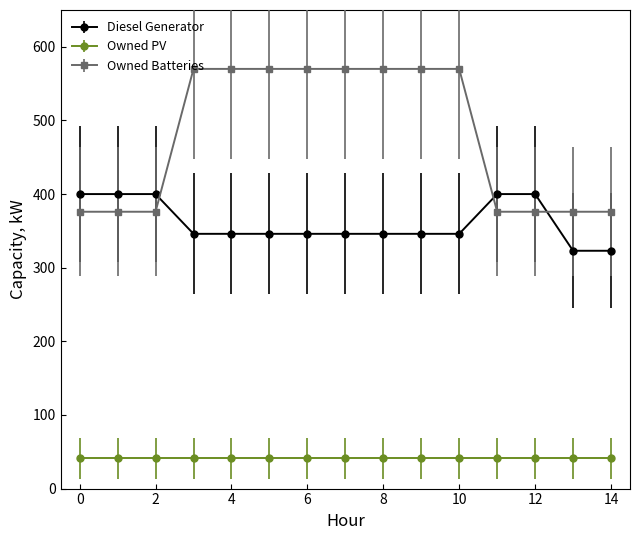

What are all the series names shown in the legend?

Diesel Generator, Owned PV, Owned Batteries